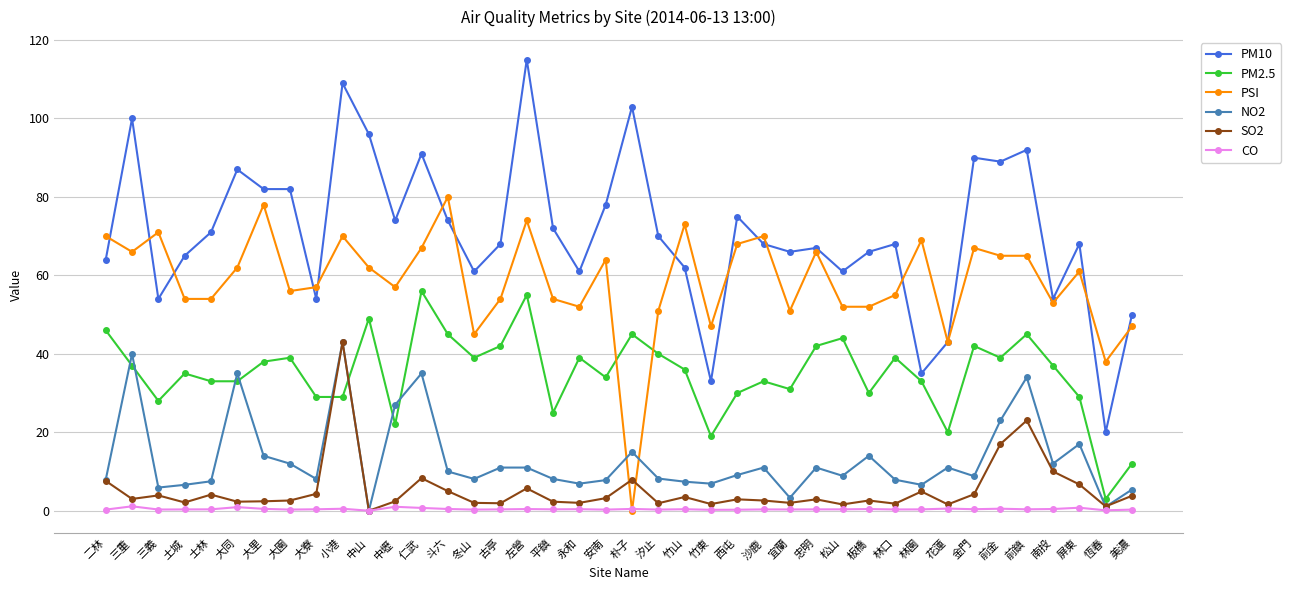

How many values in the PM2.5 series are below 37?

20